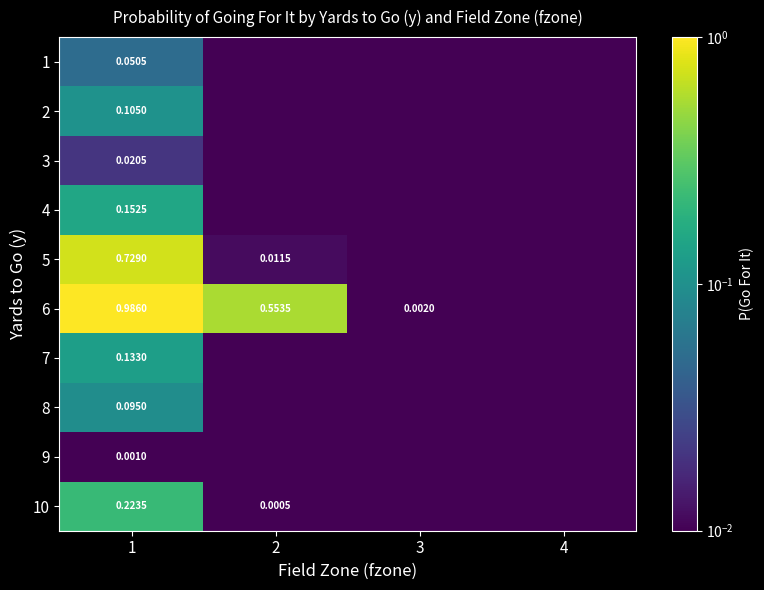

Which label corresponds to the smallest value in the chart?

2